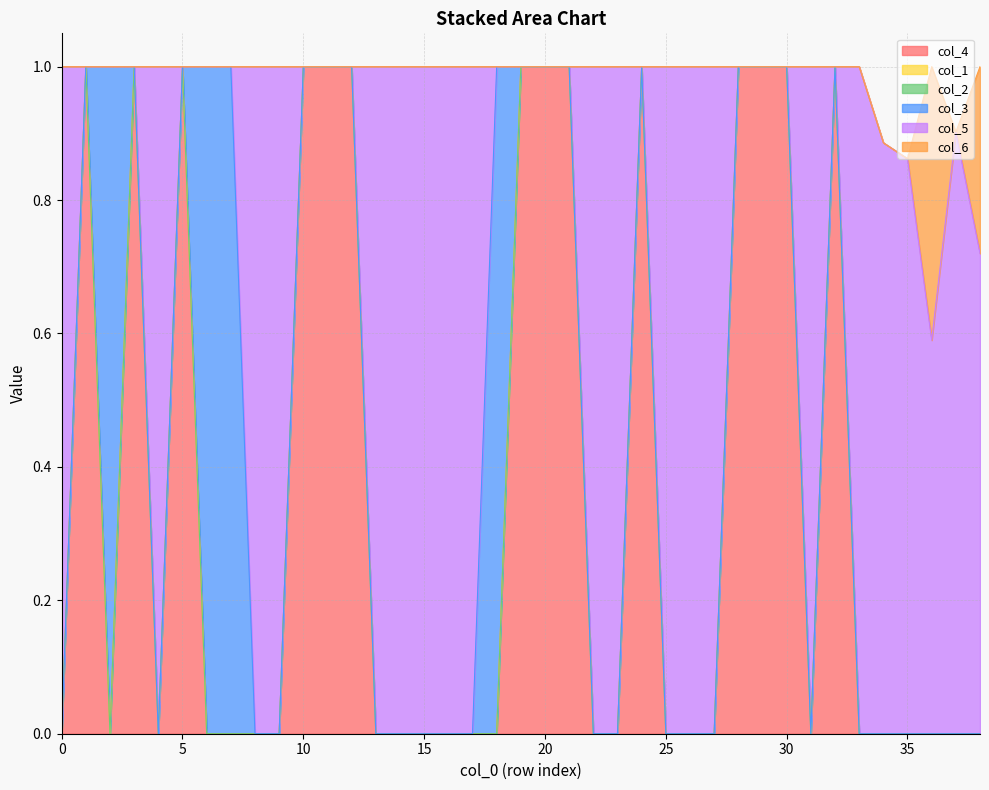

The value of col_4 at 3 is 1.4. True or false?

False